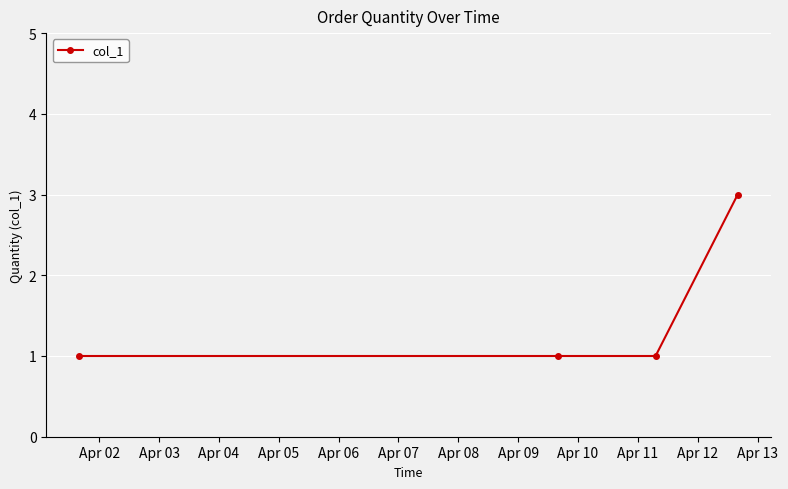

What is the sum of all values?

6